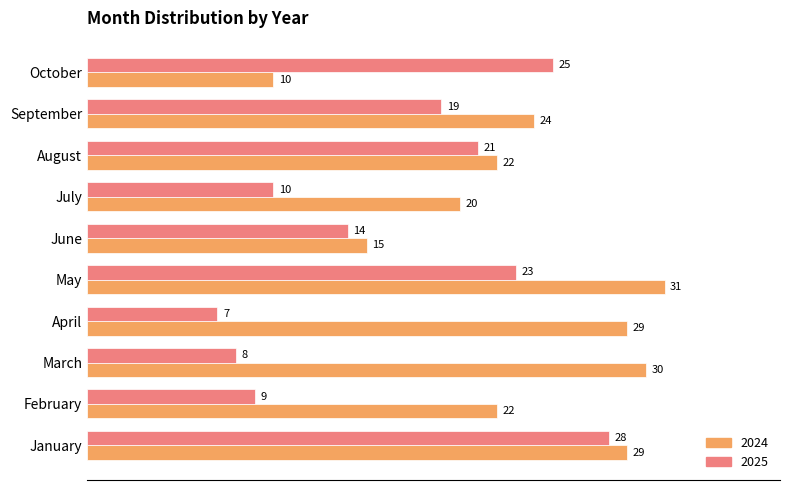

Is the value of 2024 at February greater than the value of 2025 at July?

Yes